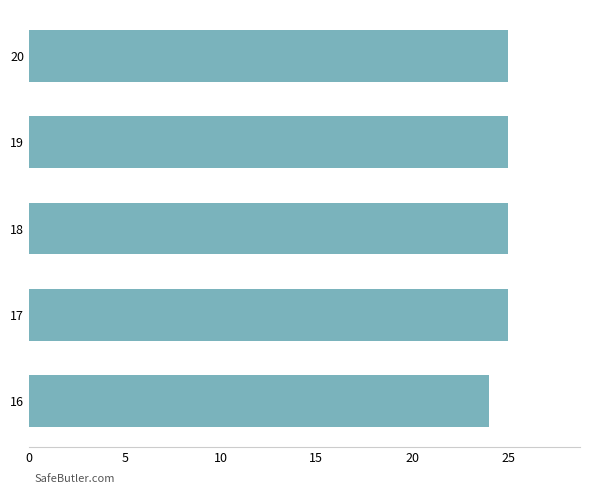

Read the value at 20.

25